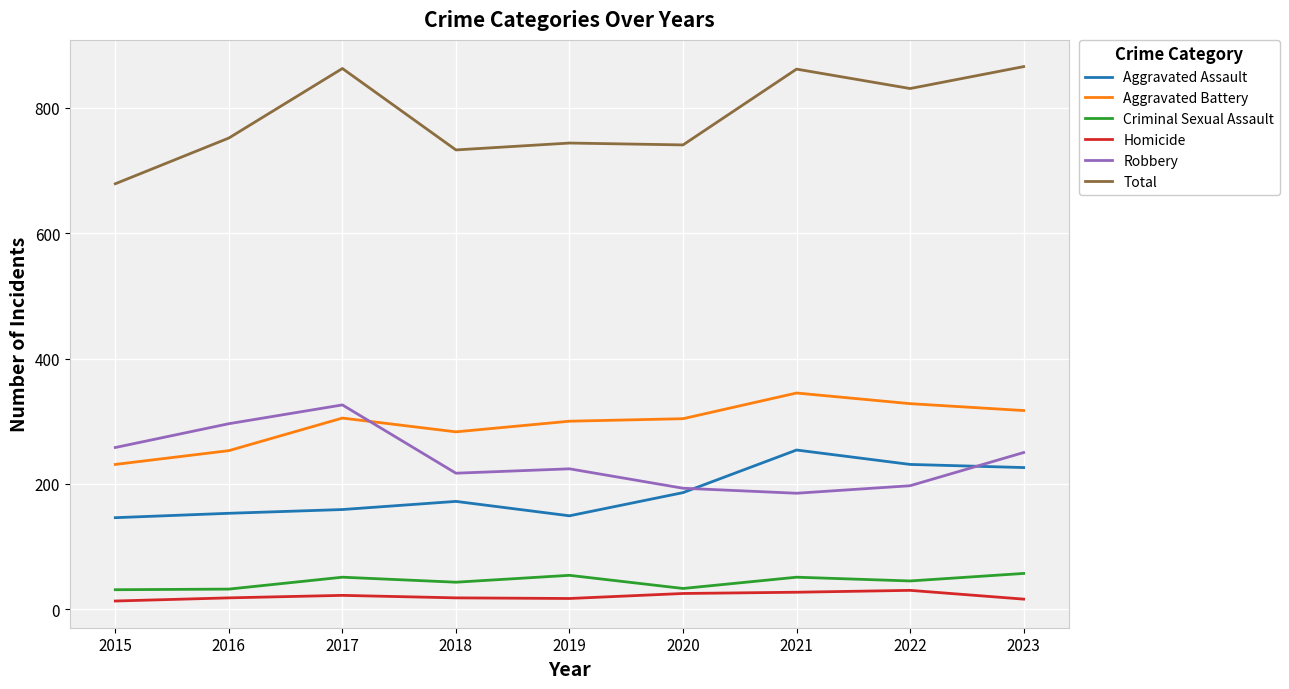

What is the highest value of the Criminal Sexual Assault series?

57